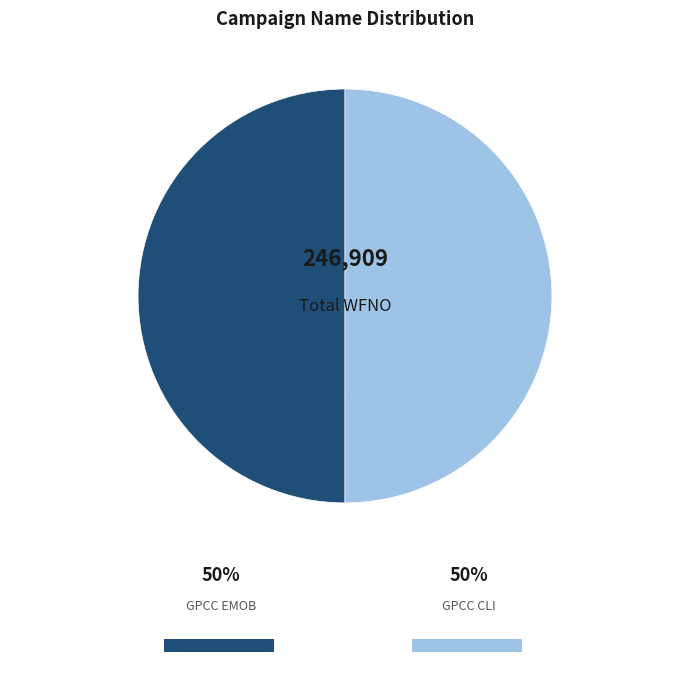

Count the number of slices in the pie.

2